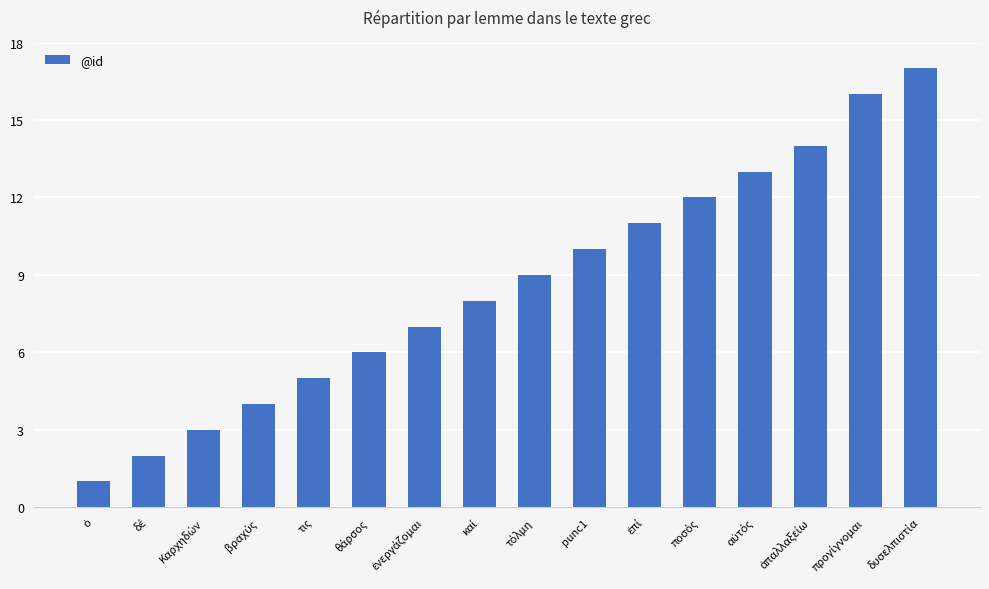

Count the number of categories in the chart.

16